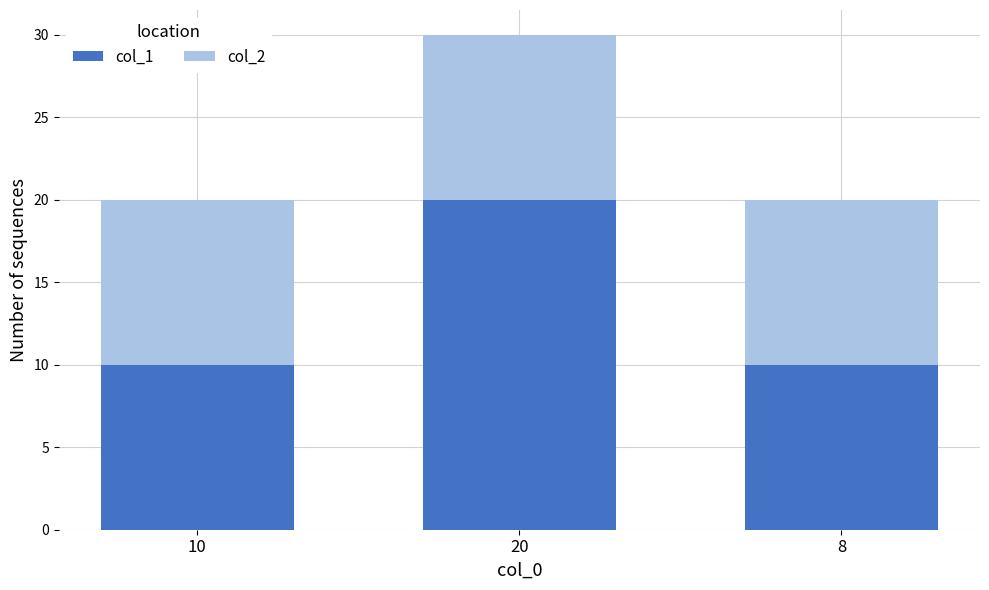

What value does the col_1 series have at 20, to the nearest 10?

20